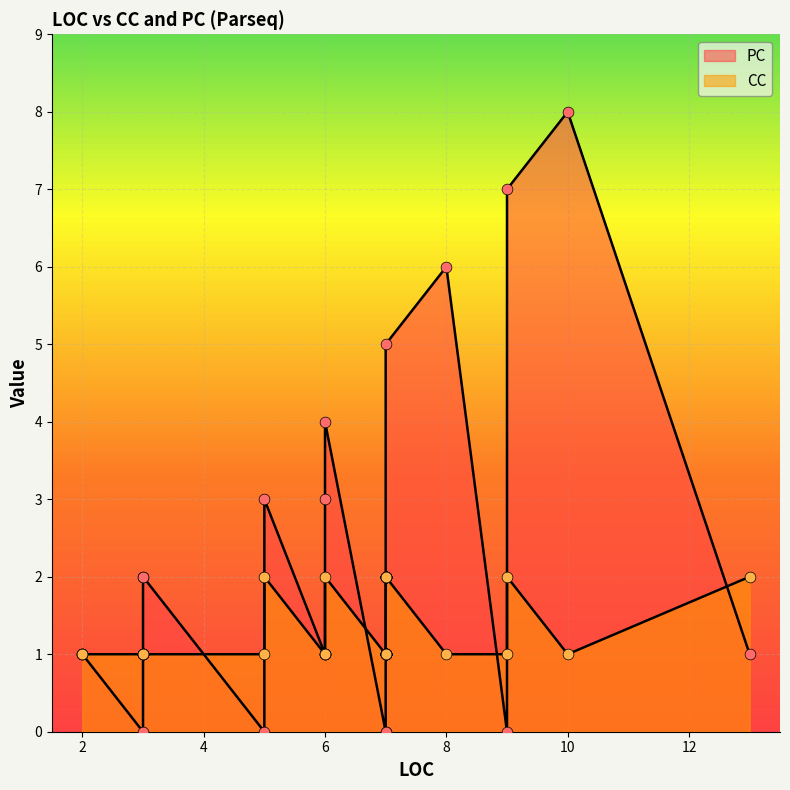

Which series has the widest spread of Y values?

PC